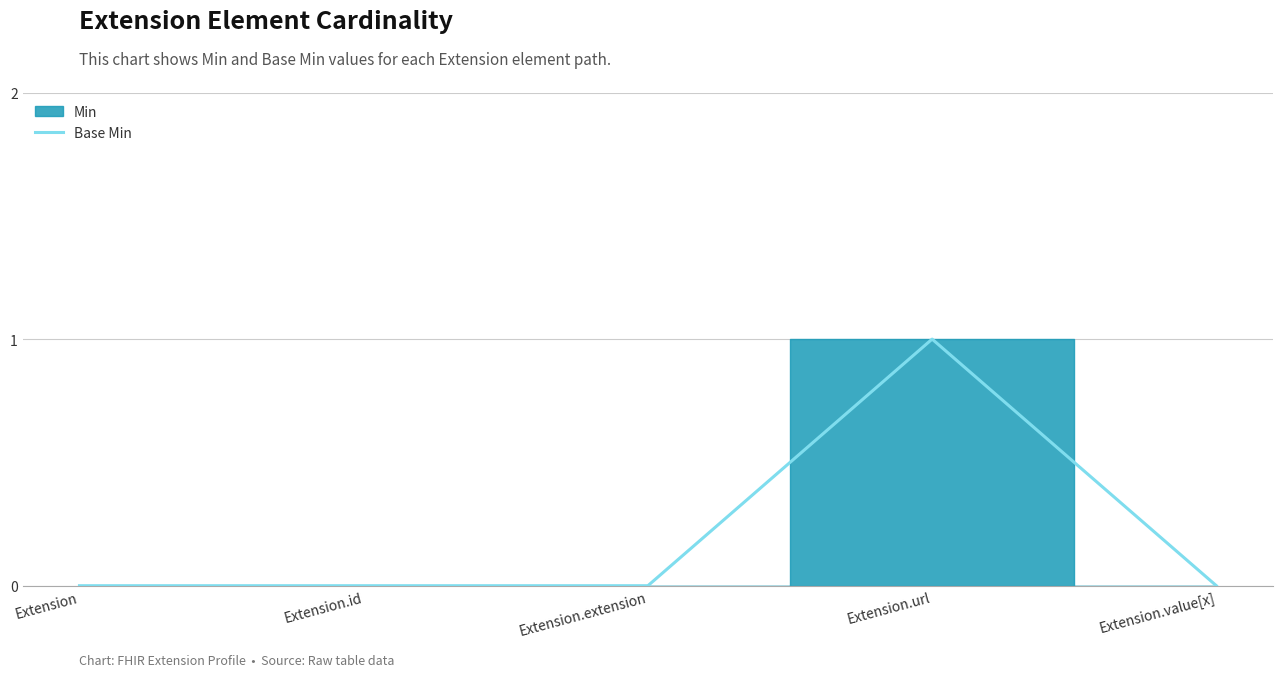

True or false: the data has more than 2 interior local peaks.

False